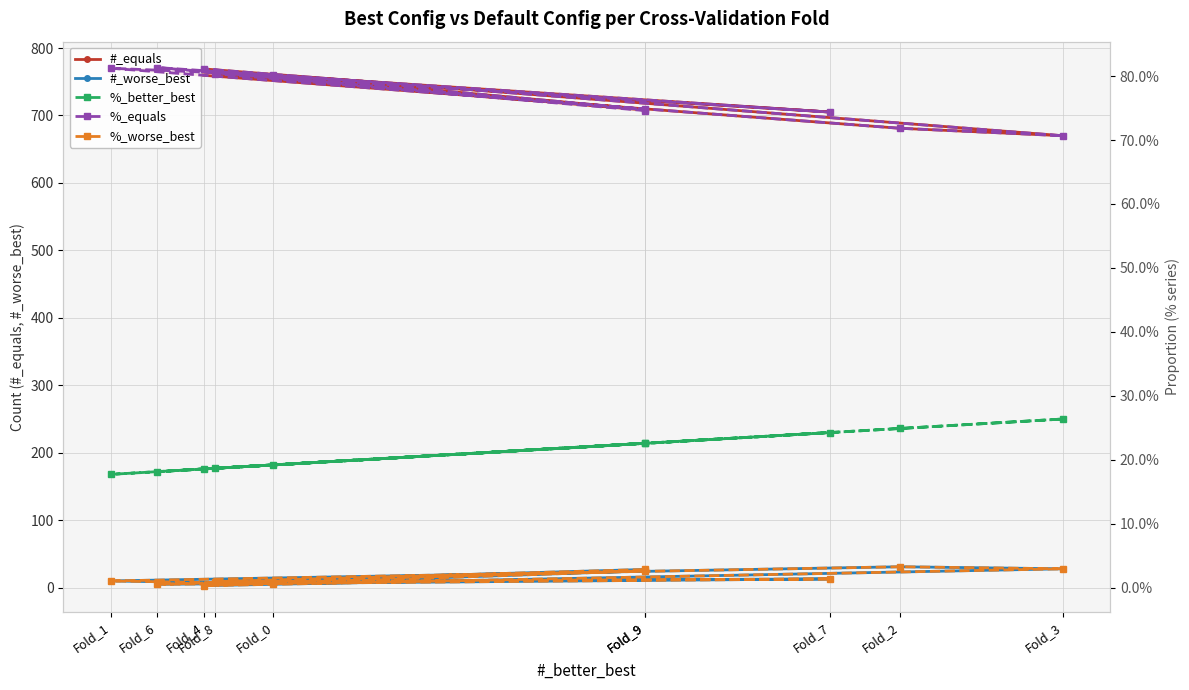

Reading left to right, list all the values displayed in this chart.

#_equals: 760.0	770.0	681.0	670.0	769.0	709.0	771.0	705.0	762.0	708.0
#_worse_best: 6.0	10.0	31.0	28.0	3.0	25.0	5.0	13.0	9.0	27.0
%_better_best: 0.2	0.2	0.2	0.3	0.2	0.2	0.2	0.2	0.2	0.2
%_equals: 0.8	0.8	0.7	0.7	0.8	0.7	0.8	0.7	0.8	0.7
%_worse_best: 0.0	0.0	0.0	0.0	0.0	0.0	0.0	0.0	0.0	0.0